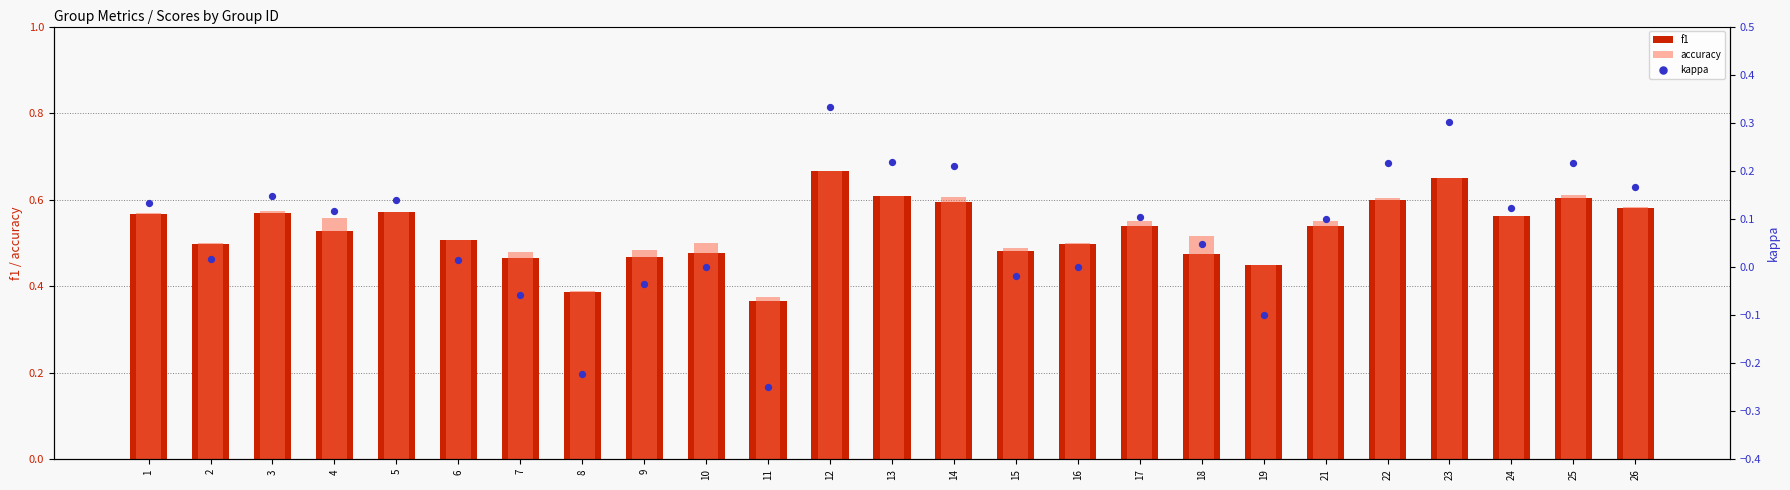

At which category is the sum across all series the highest?

12